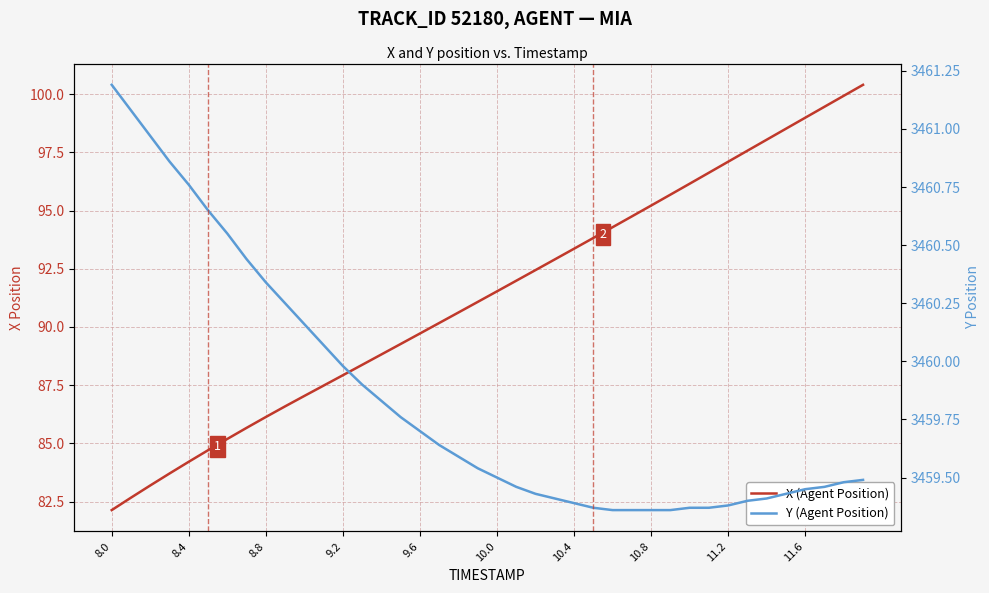

Reading right to left, extract all data points from this chart.

X (Agent Position): 100.4	99.9	99.5	99.0	98.5	98.0	97.6	97.1	96.6	96.2	95.7	95.2	94.7	94.3	93.8	93.4	92.9	92.4	92.0	91.5	91.1	90.6	90.2	89.7	89.3	88.8	88.4	87.9	87.5	87.0	86.6	86.1	85.7	85.2	84.7	84.2	83.7	83.2	82.7	82.1
Y (Agent Position): 3459.5	3459.5	3459.5	3459.4	3459.4	3459.4	3459.4	3459.4	3459.4	3459.4	3459.4	3459.4	3459.4	3459.4	3459.4	3459.4	3459.4	3459.4	3459.5	3459.5	3459.5	3459.6	3459.6	3459.7	3459.8	3459.8	3459.9	3460.0	3460.1	3460.2	3460.2	3460.3	3460.4	3460.6	3460.7	3460.8	3460.9	3461.0	3461.1	3461.2